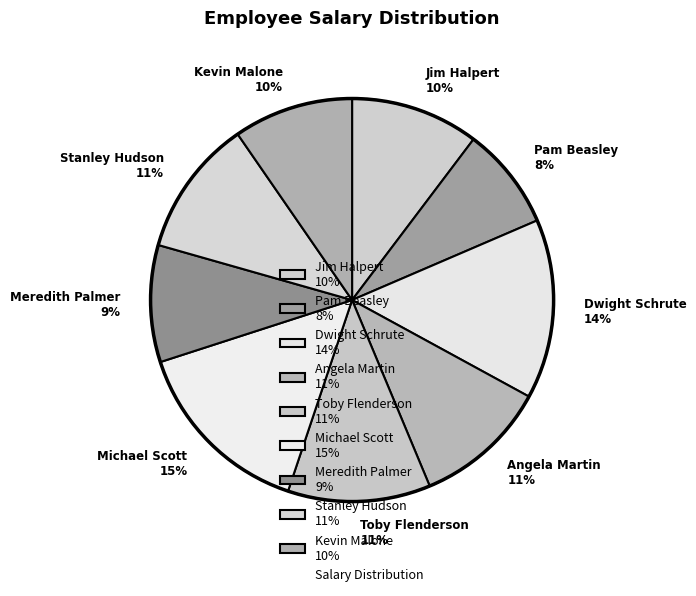

To the nearest percent, what percentage of the pie is Pam Beasley?

8%